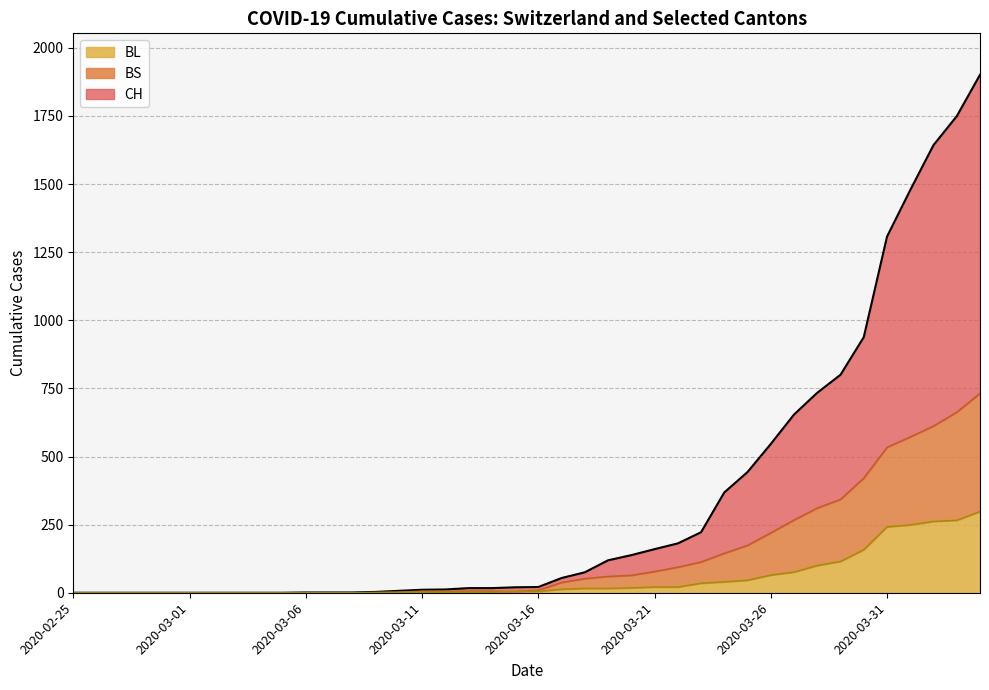

How many lines are shown in the chart?

3